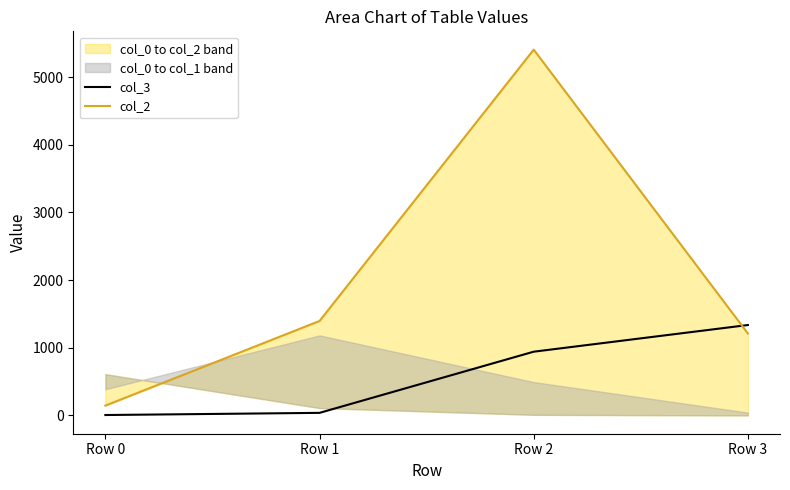

At which category is the sum across all series the highest?

Row 2